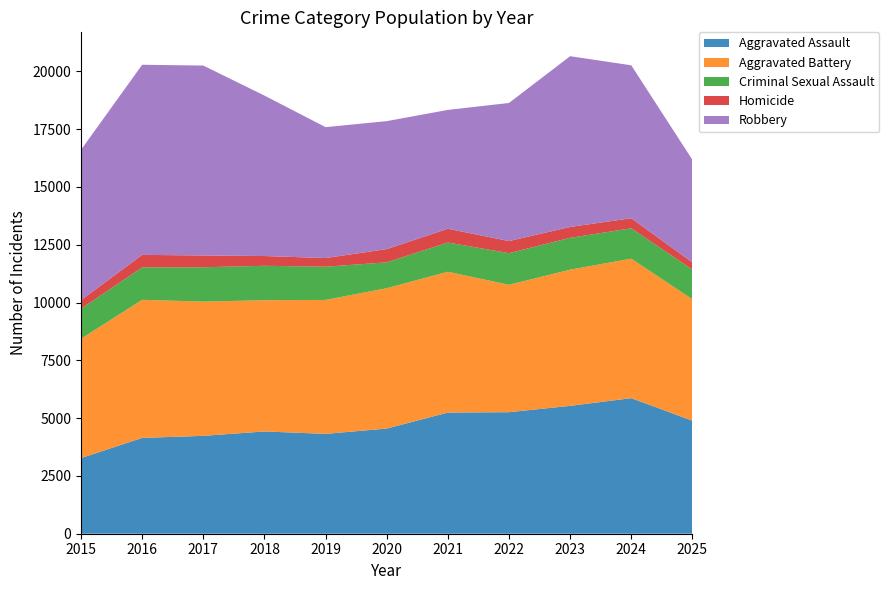

Reading left to right, list all the values displayed in this chart.

Aggravated Assault: 3272	4145	4234	4424	4320	4549	5241	5258	5532	5865	4888
Aggravated Battery: 5163	5974	5807	5678	5795	6072	6092	5512	5892	6035	5255
Criminal Sexual Assault: 1299	1404	1487	1489	1436	1120	1265	1367	1376	1313	1284
Homicide: 371	540	510	422	375	572	596	524	471	437	308
Robbery: 6504	8225	8215	6942	5663	5536	5141	5974	7387	6615	4440